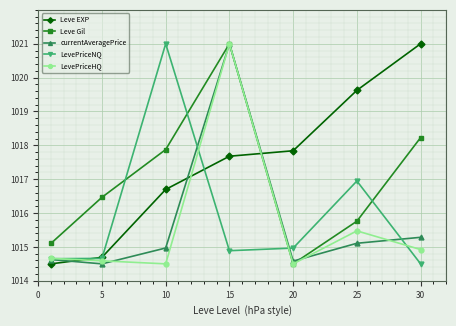

How many series are shown in this chart?

5